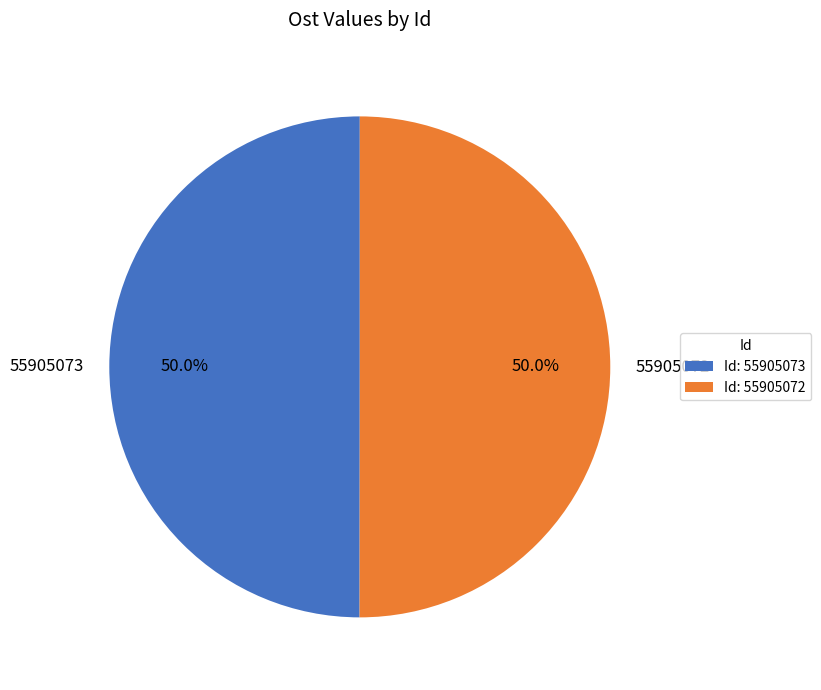

Is it true that 55905073 is 50% of the pie?

True